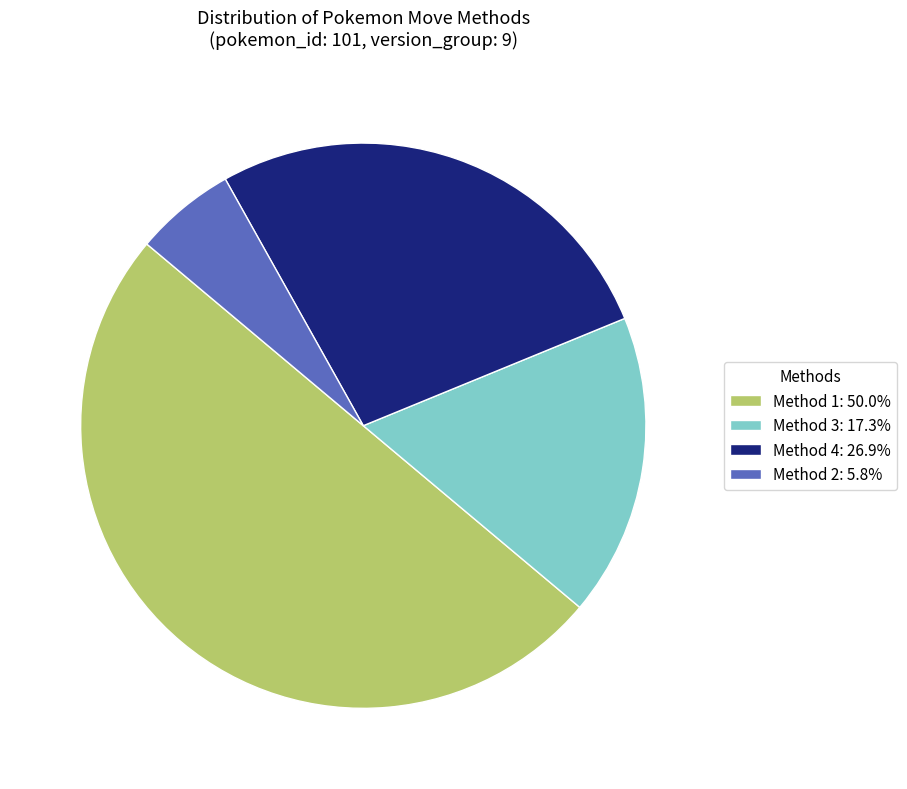

Combined, do Method 4: 26.9% and Method 3: 17.3% account for over 50%?

No